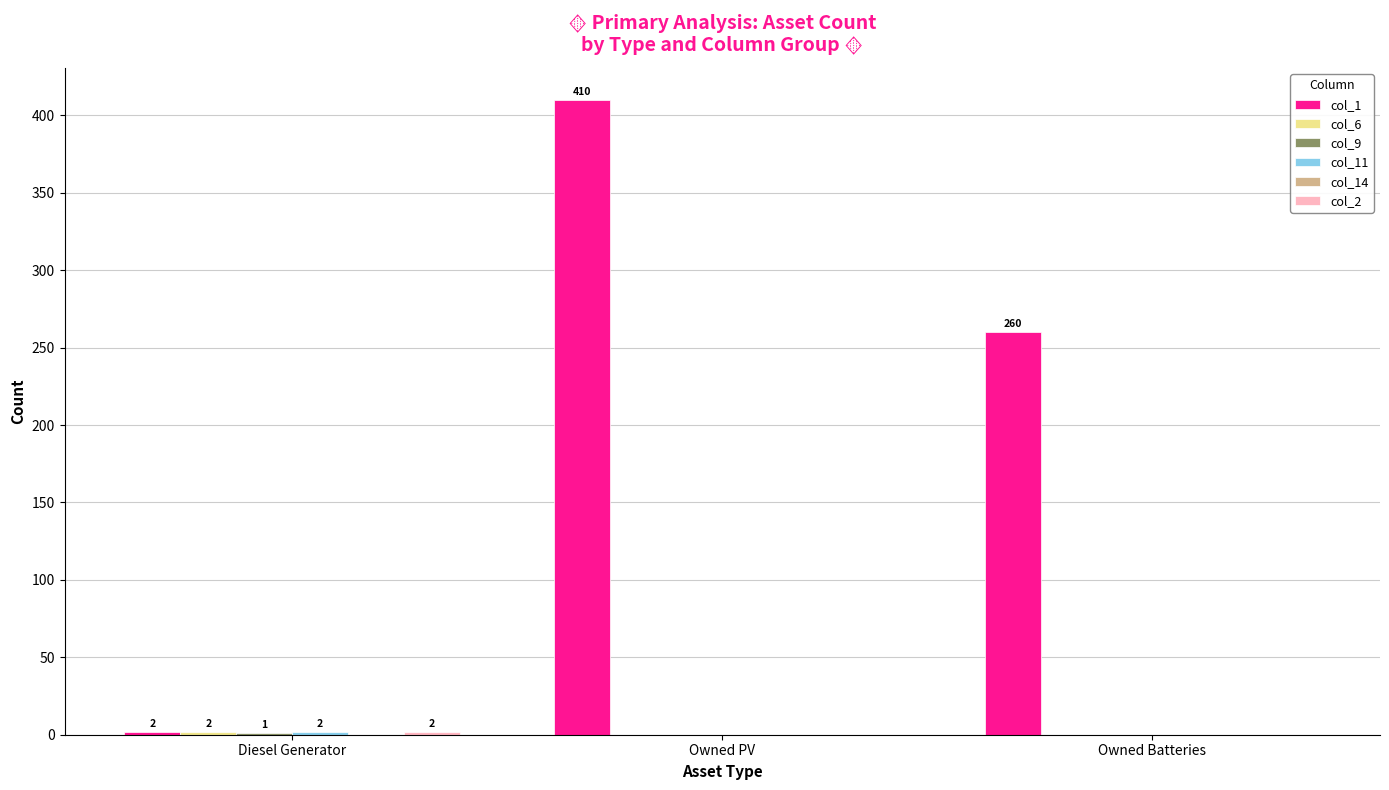

Are the bars horizontal?

No